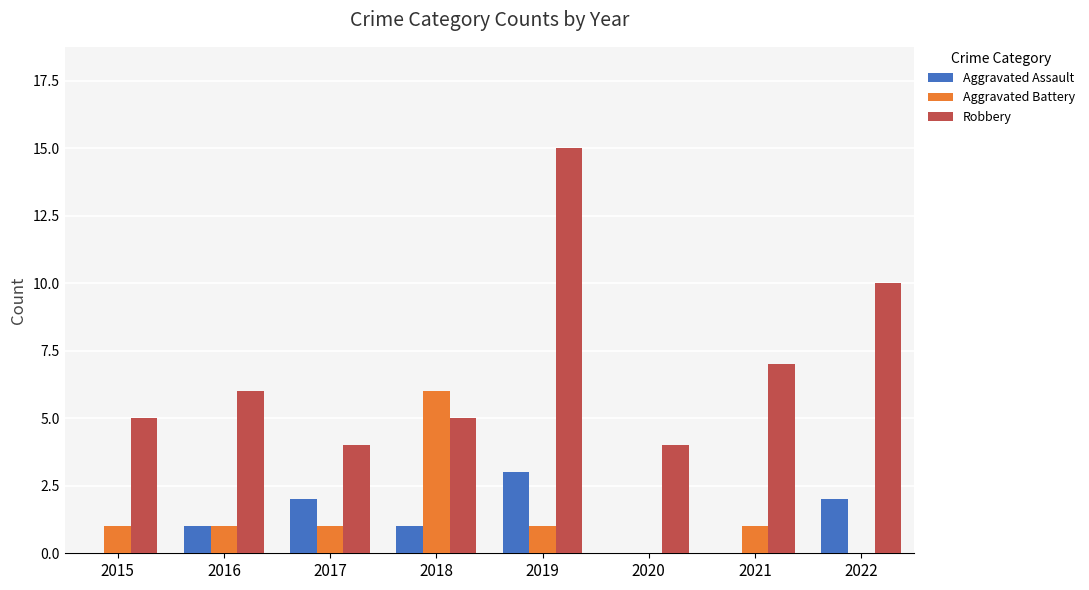

Reading left to right, list all the values displayed in this chart.

Aggravated Assault: 2015=0	2016=1	2017=2	2018=1	2019=3	2020=0	2021=0	2022=2
Aggravated Battery: 2015=1	2016=1	2017=1	2018=6	2019=1	2020=0	2021=1	2022=0
Robbery: 2015=5	2016=6	2017=4	2018=5	2019=15	2020=4	2021=7	2022=10